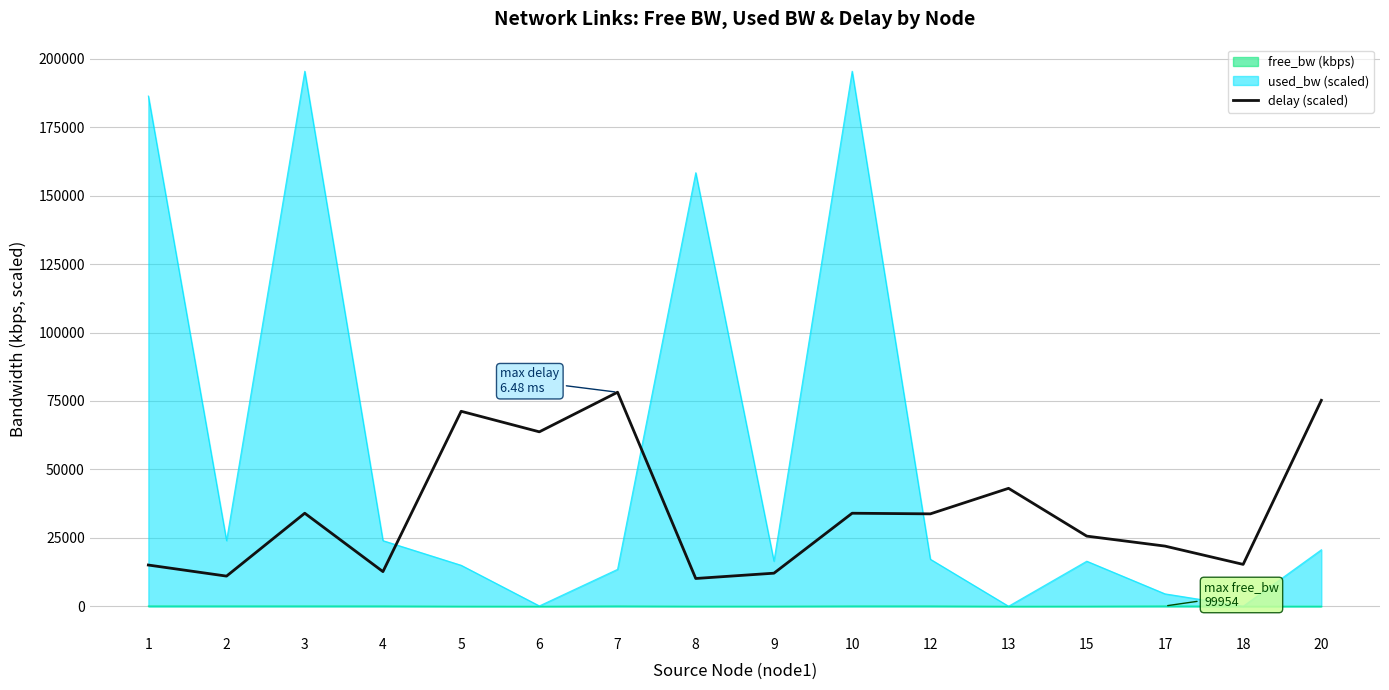

How many interior local peaks (higher than both neighbors) does the data have?

5